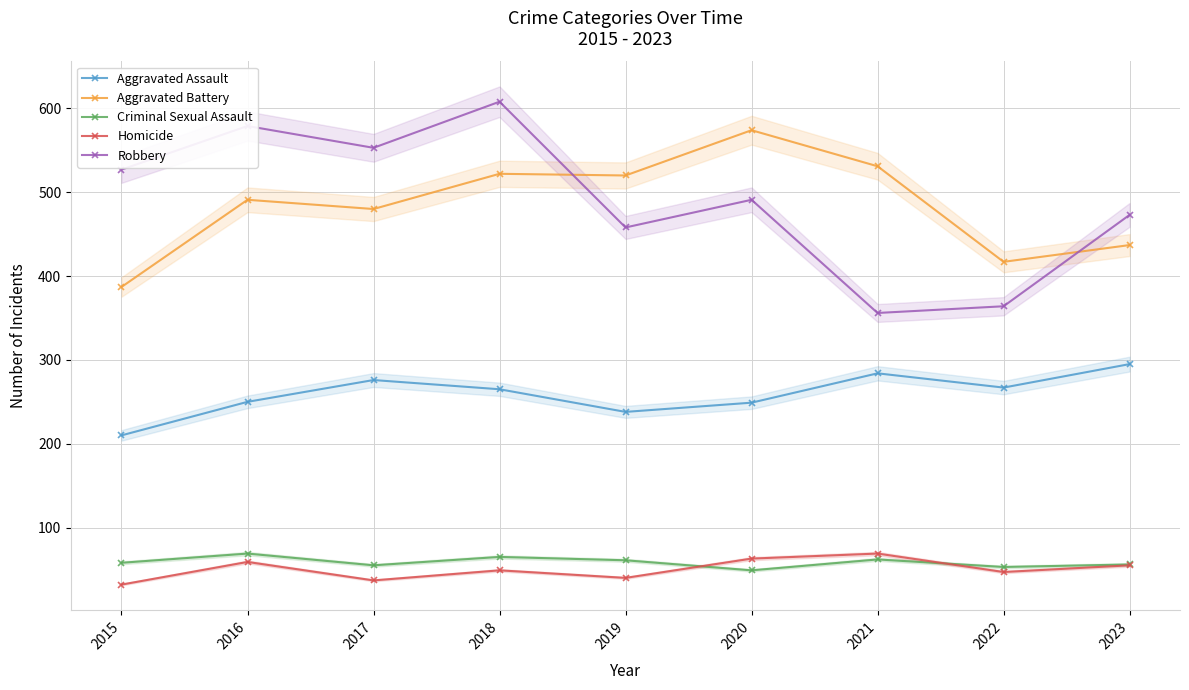

Rank the series by their maximum value, from highest to lowest.

Robbery, Aggravated Battery, Aggravated Assault, Criminal Sexual Assault, Homicide